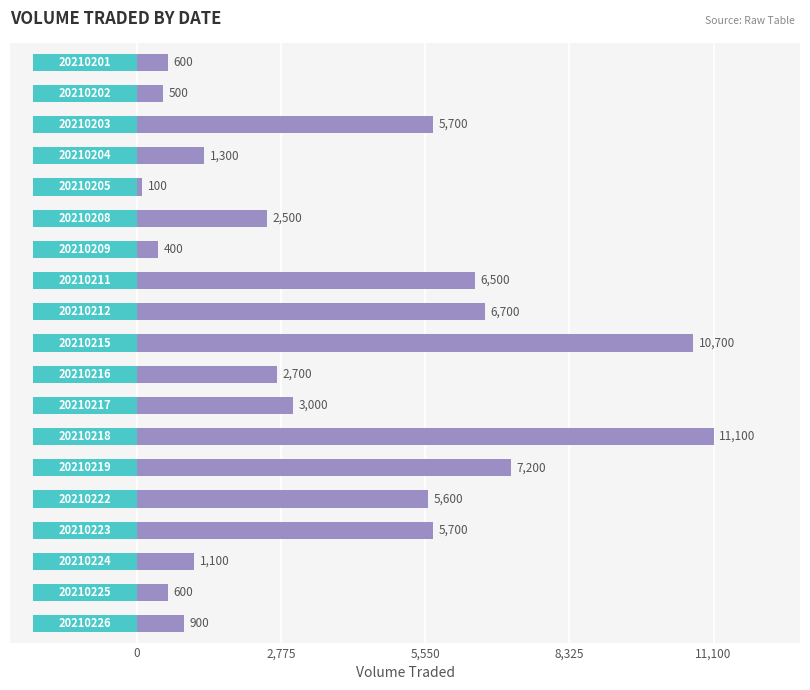

What is the change in value from 6 to 16?

+700